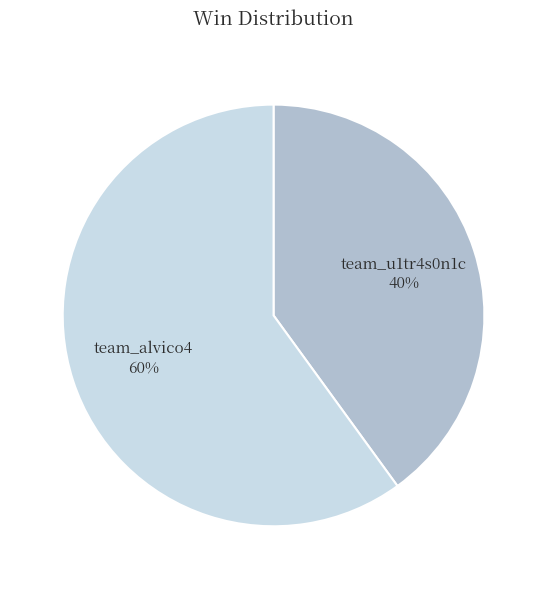

Rank the categories by value from lowest to highest.

team_u1tr4s0n1c, team_alvico4